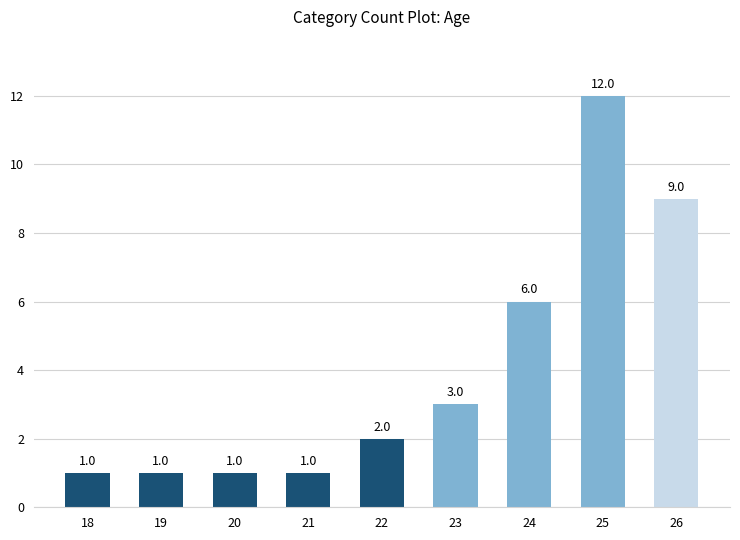

Which has a higher value, 18 or 25?

25